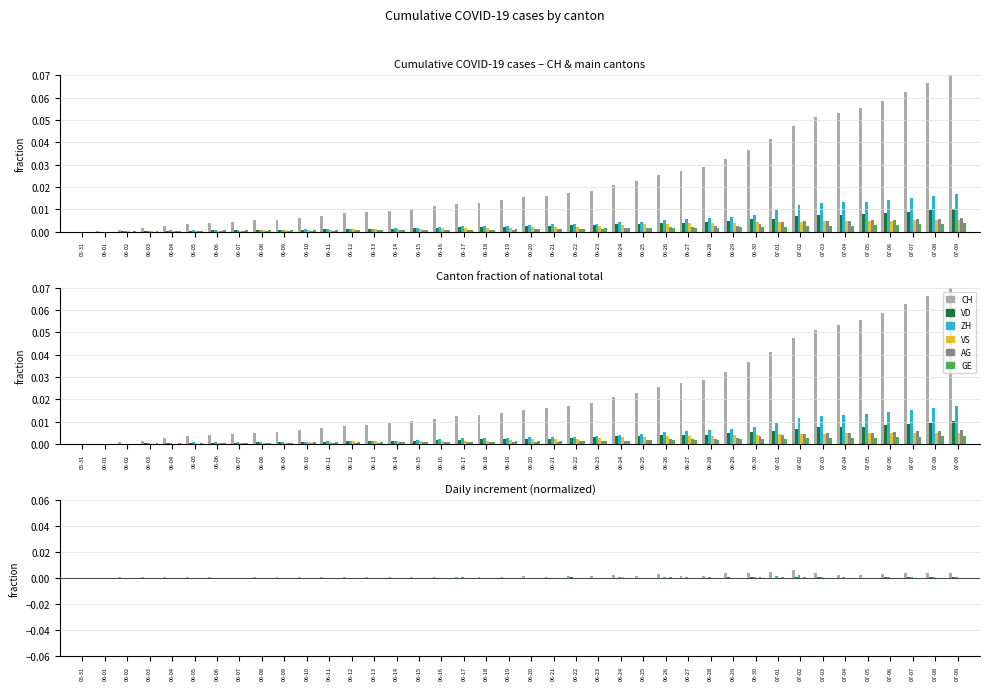

What is the label of the 6th bar from the right?

07-04